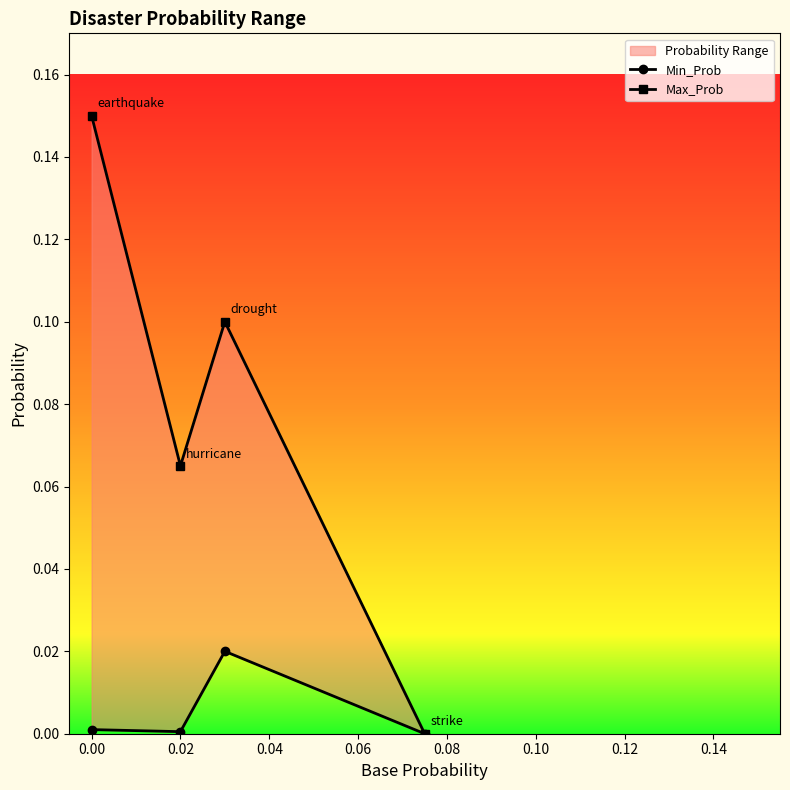

True or false: Max_Prob and Min_Prob intersect in this chart.

False